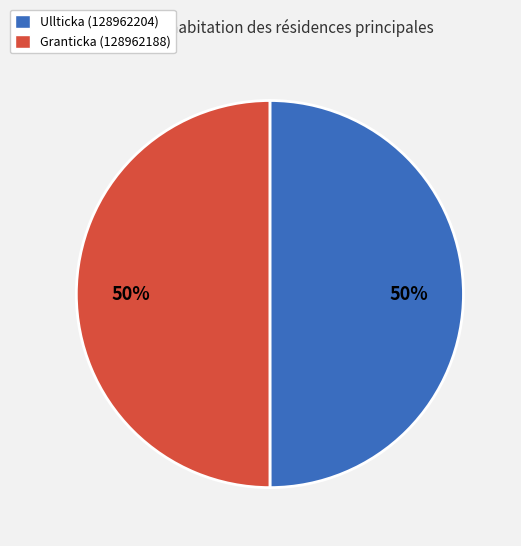

To the nearest percent, what is the average slice percentage?

50%